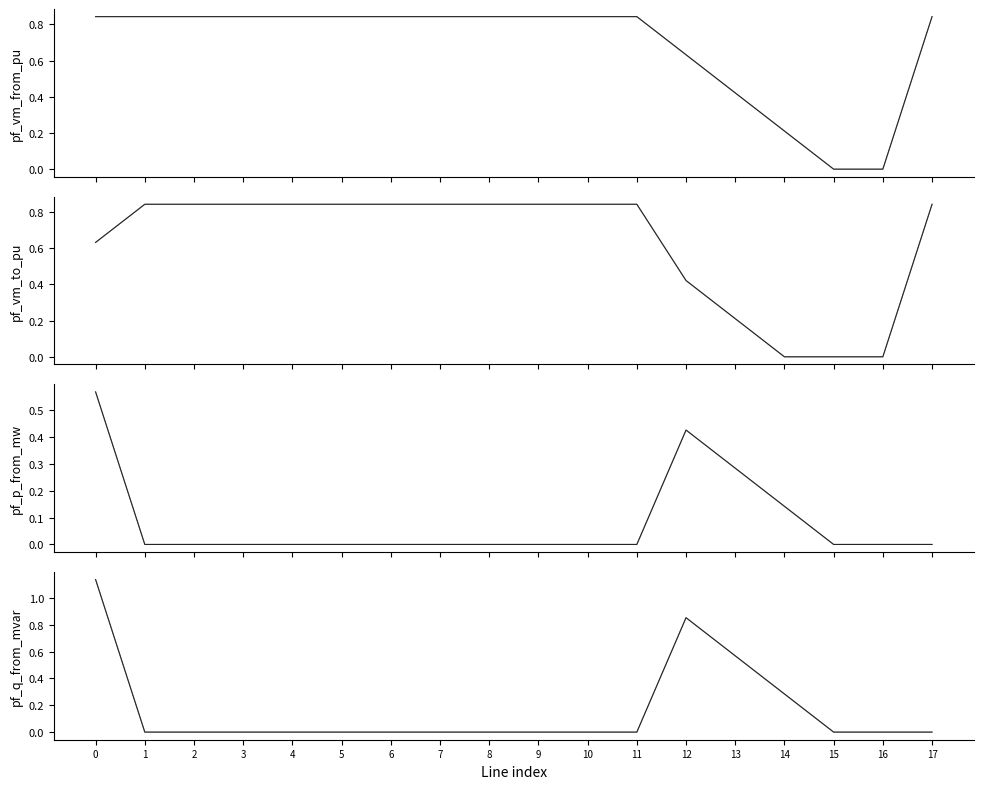

Does the chart have visible grid lines?

No